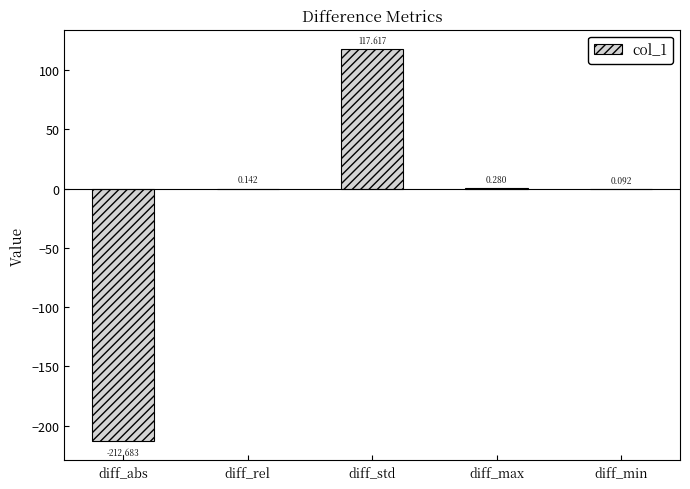

At which category does the chart reach its peak across all series?

diff_std